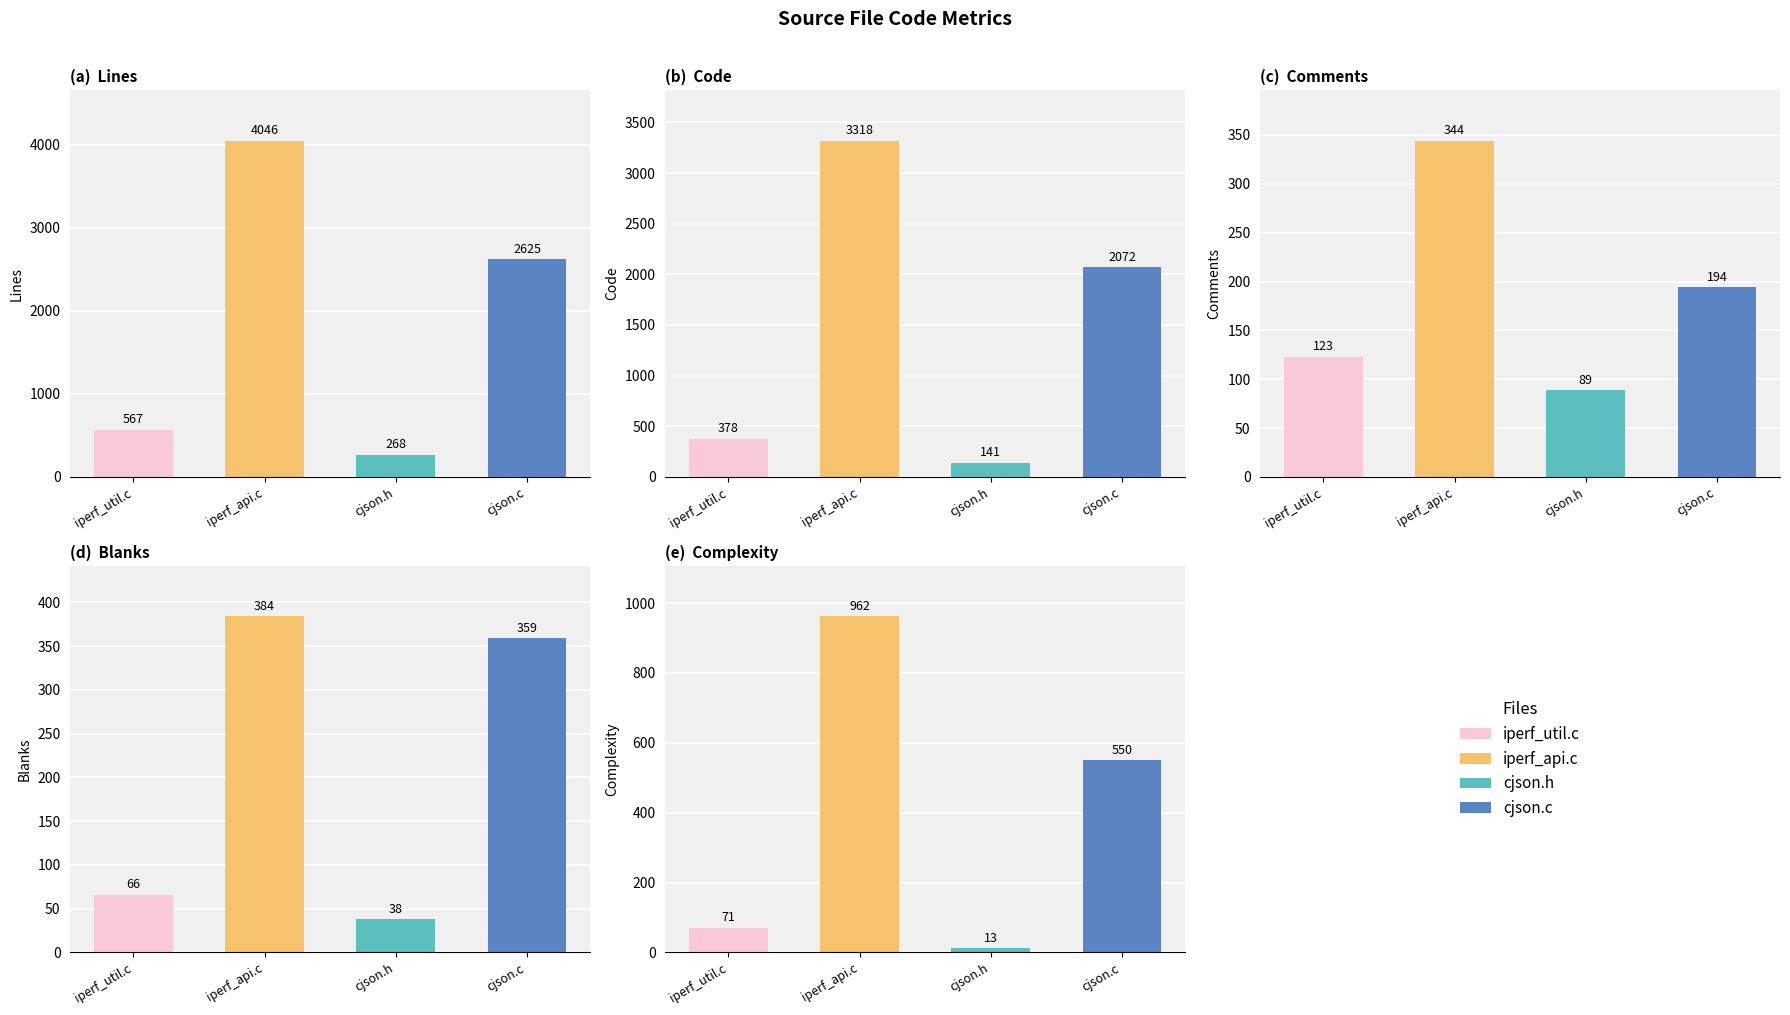

At cjson.h, list the series in order from largest to smallest.

Lines, Code, Comments, Blanks, Complexity